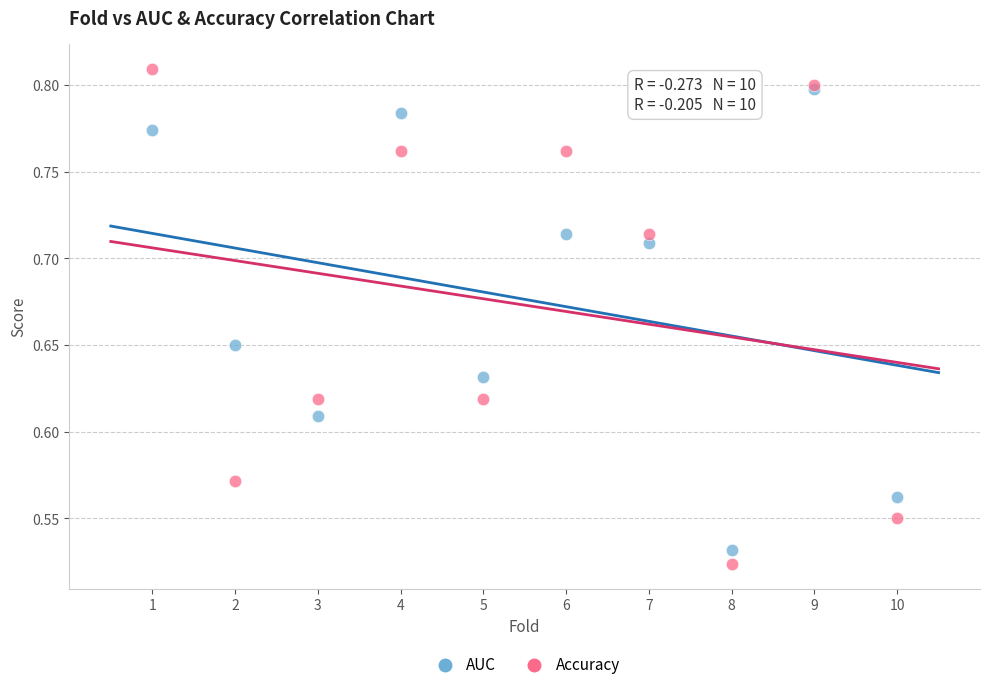

What are all the series names shown in the legend?

AUC, Accuracy